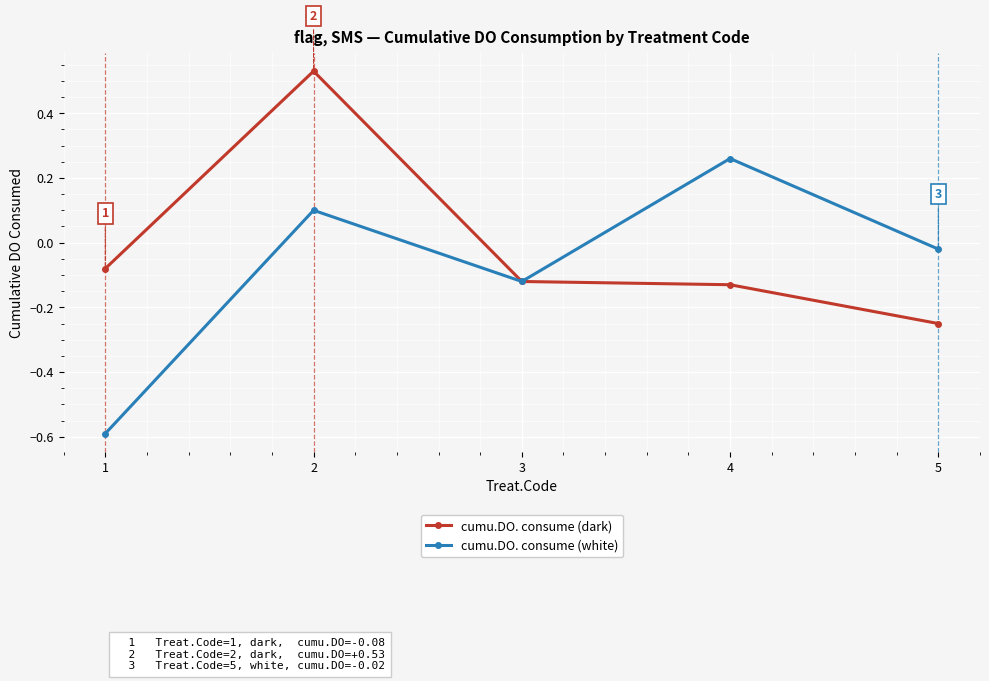

Is it true that cumu.DO. consume (dark) equals -0.2 at 3?

False